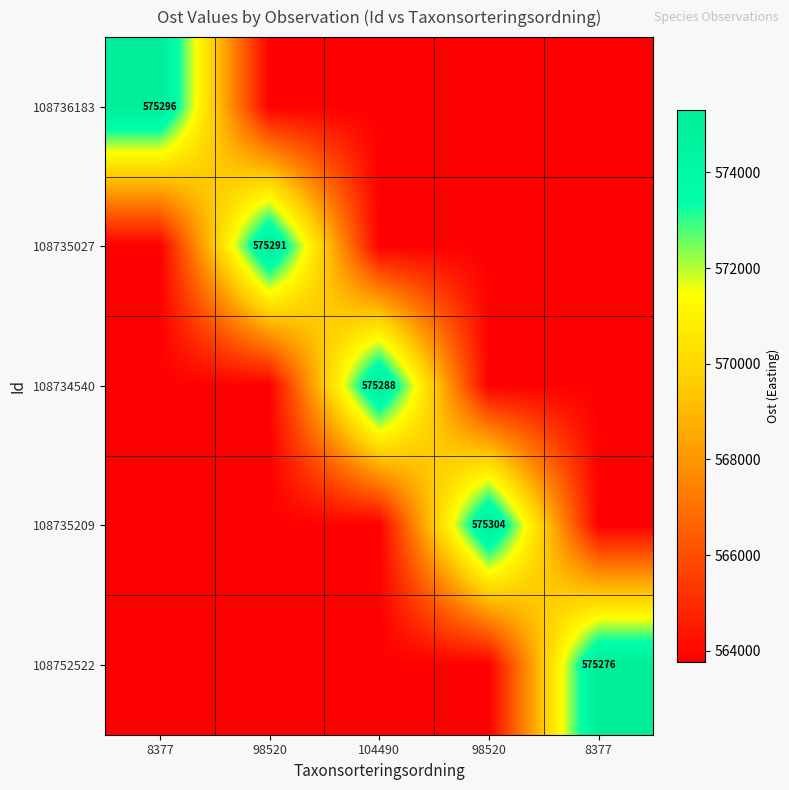

What is the average value of the 108735209 series?

566077.0